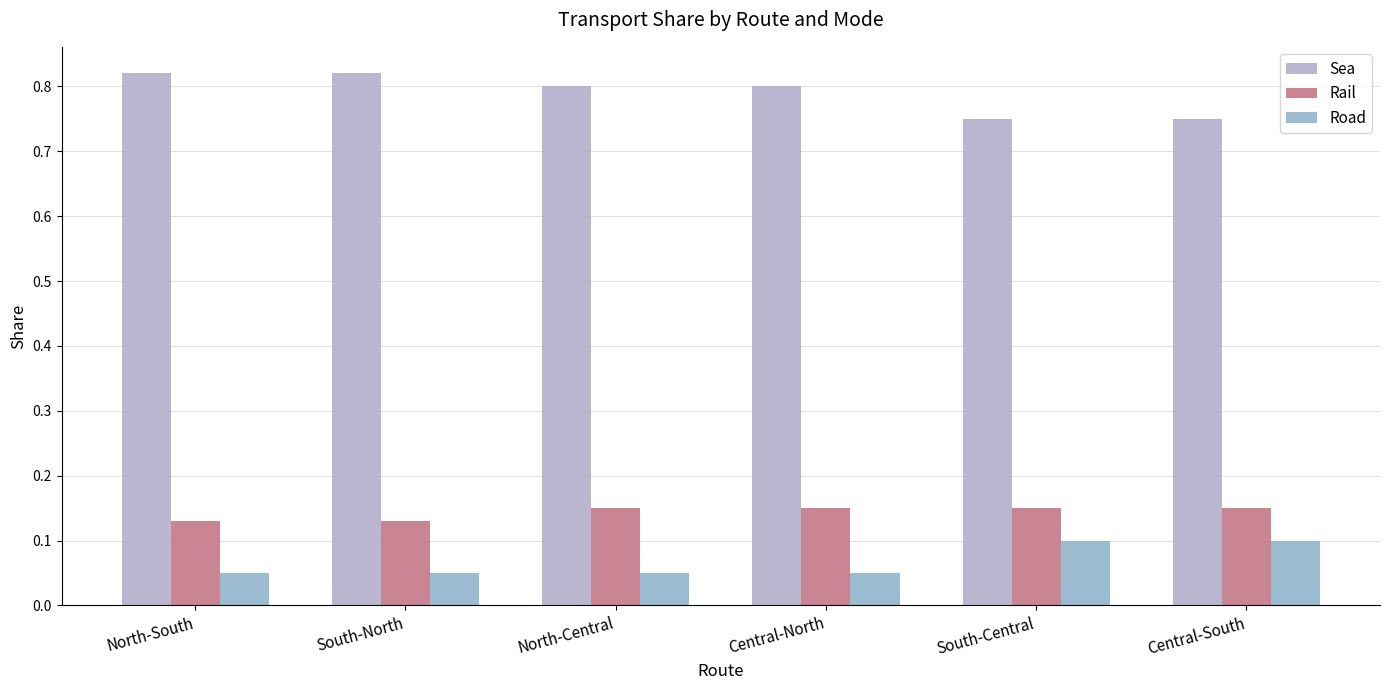

Does the chart contain any negative values?

No